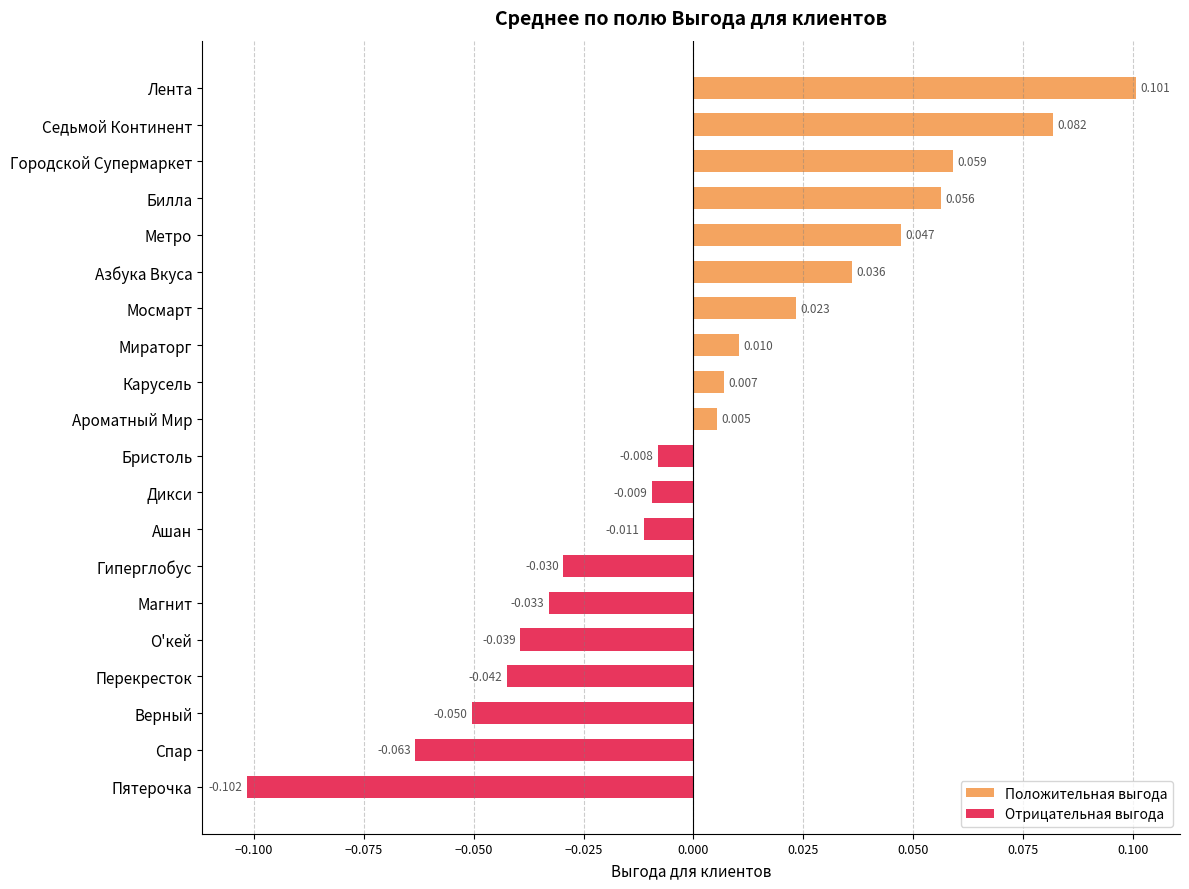

How many groups of bars are there?

20